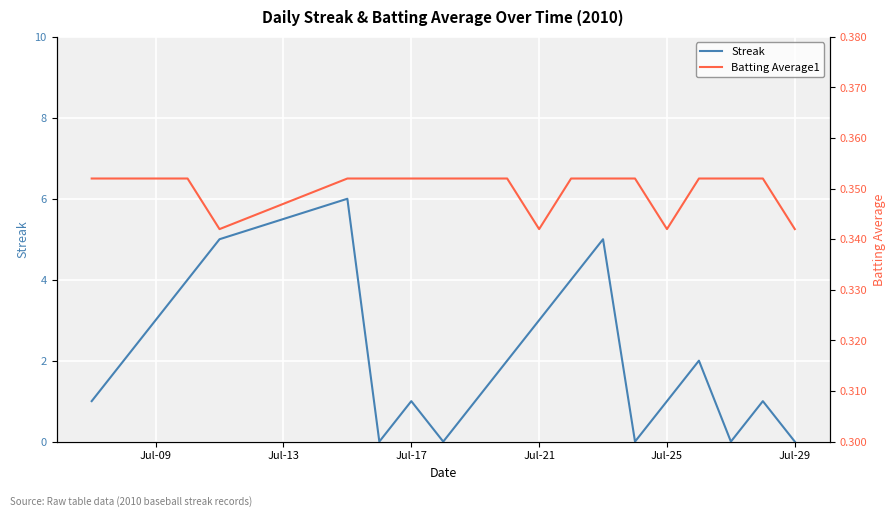

Reading right to left, what are all the values shown in this chart?

Streak: 0.0	1.0	0.0	2.0	1.0	0.0	5.0	4.0	3.0	2.0	1.0	0.0	1.0	0.0	6.0	5.0	4.0	3.0	2.0	1.0
Batting Average1: 0.3	0.4	0.4	0.4	0.3	0.4	0.4	0.4	0.3	0.4	0.4	0.4	0.4	0.4	0.4	0.3	0.4	0.4	0.4	0.4